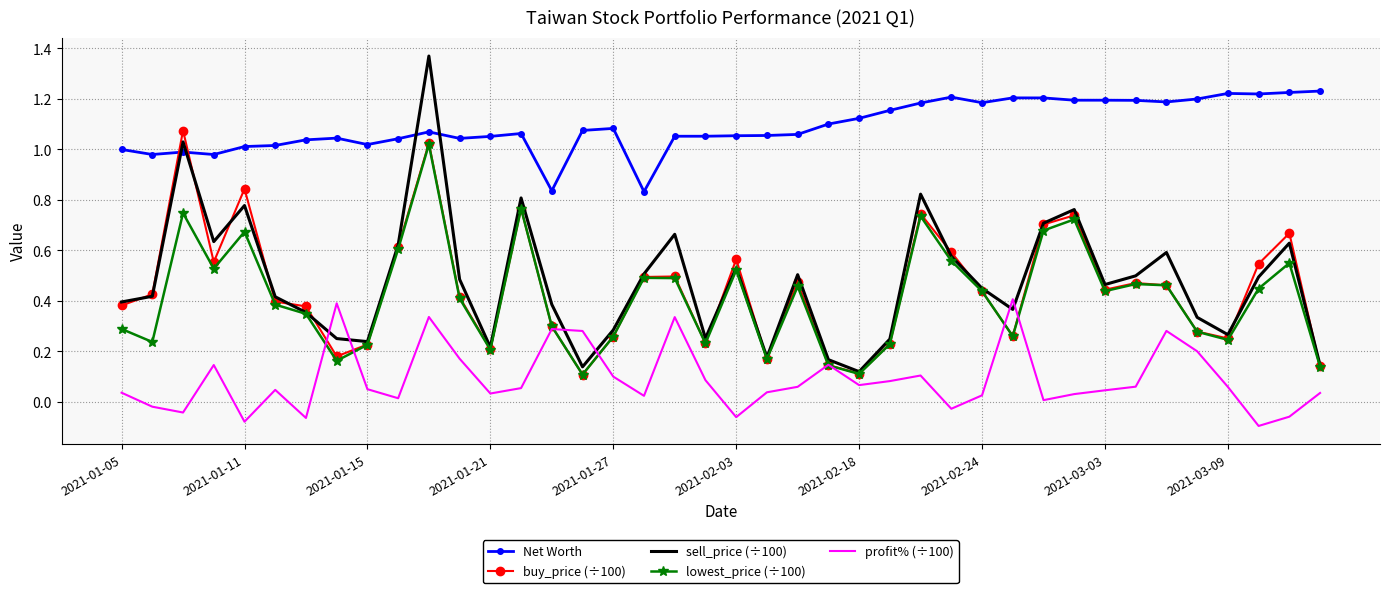

True or false: lowest_price (÷100) and Net Worth cross at least once.

False